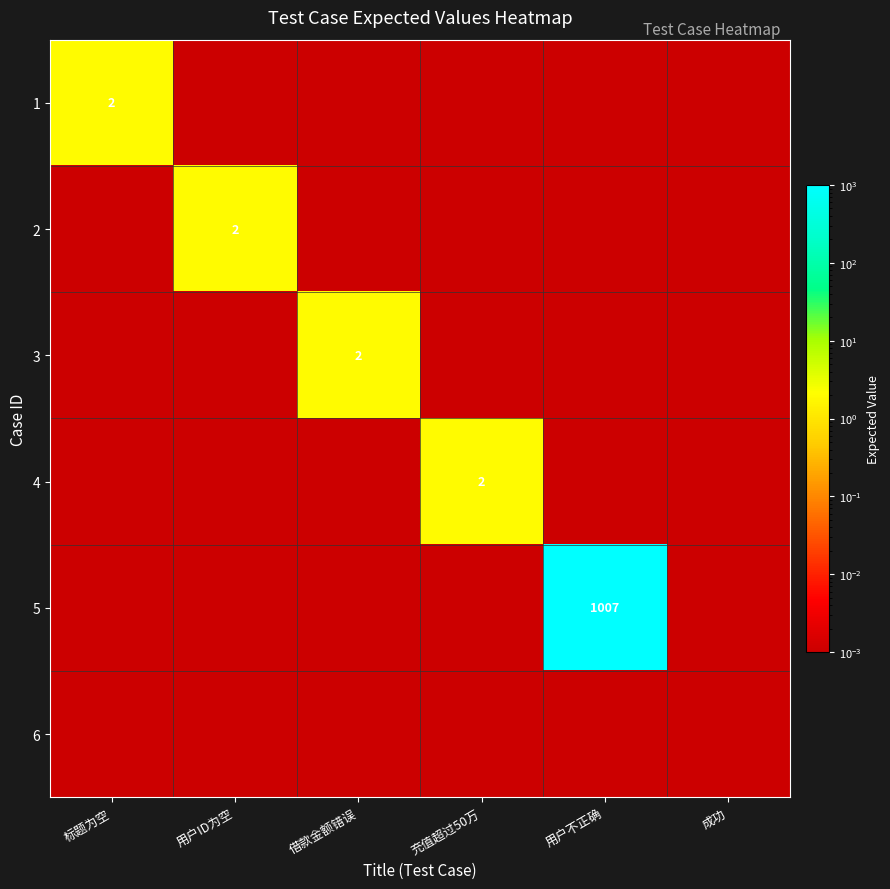

How many categories are shown in the chart?

6